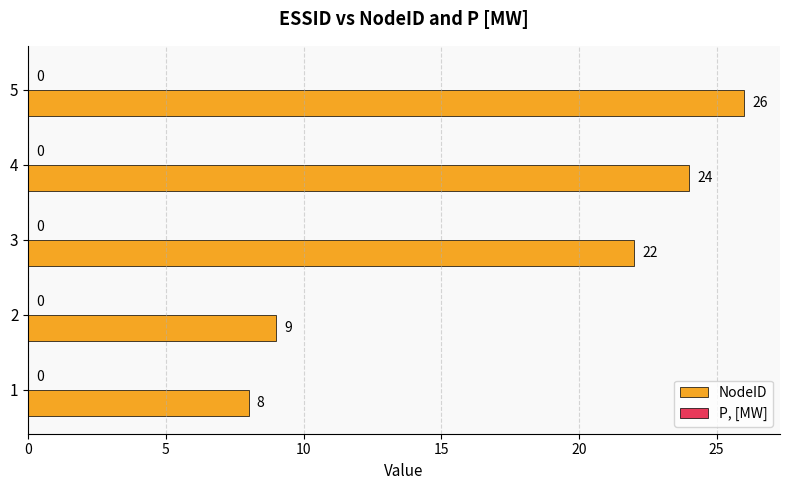

What is the change in value from 4 to 5?

+2